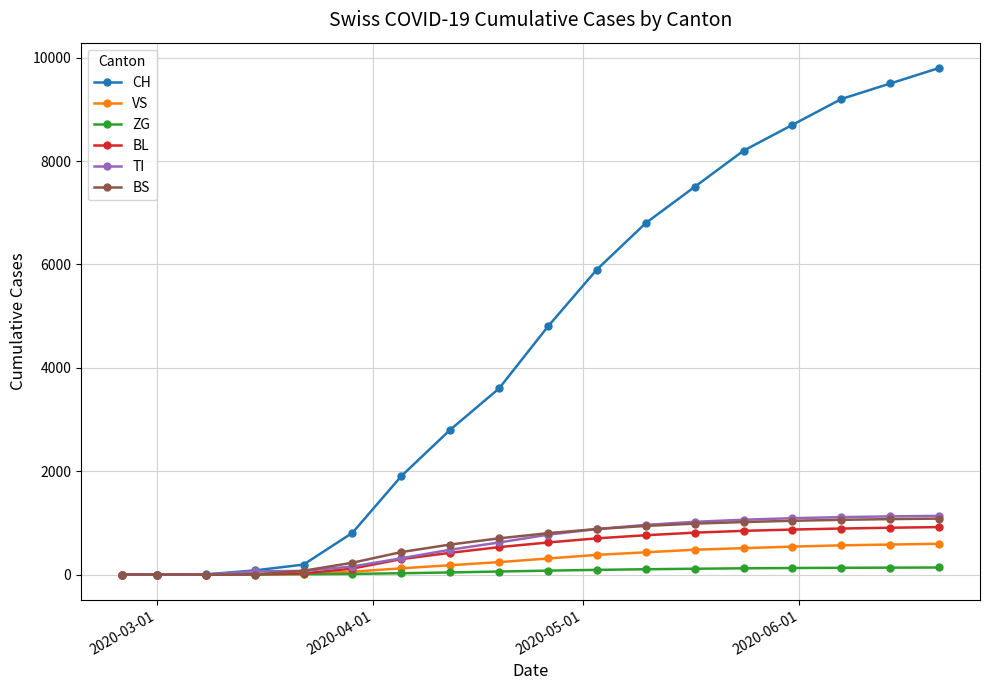

Which series has the largest range (max minus min)?

CH